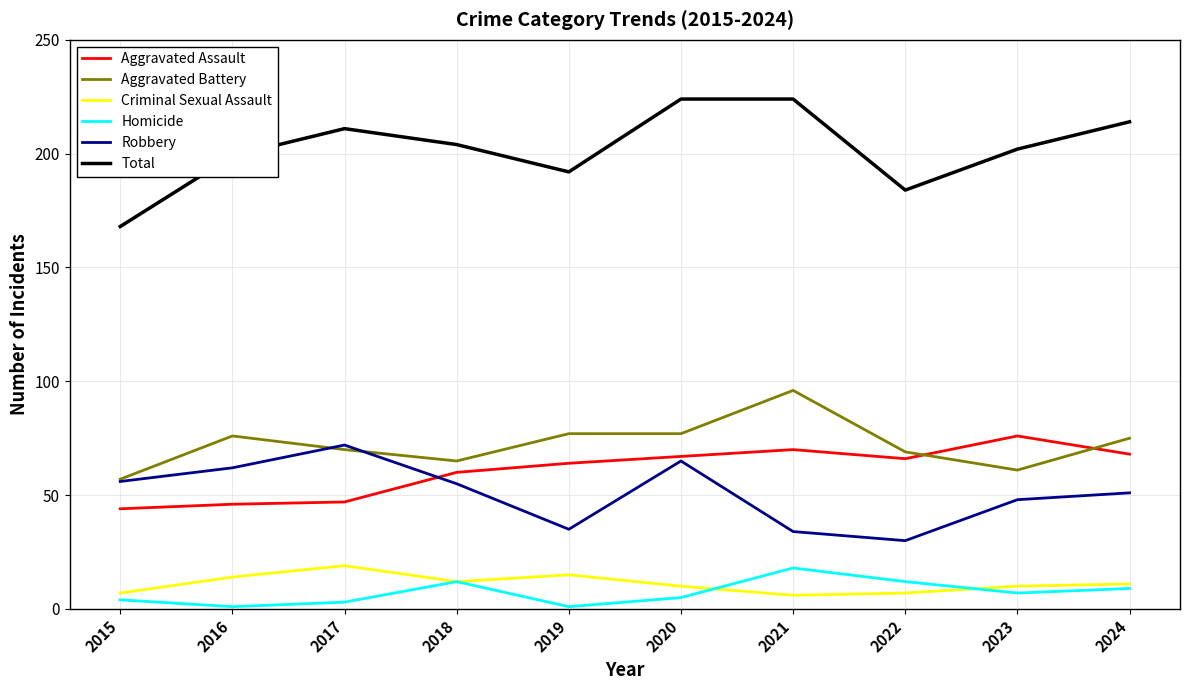

Count the number of categories in the chart.

10